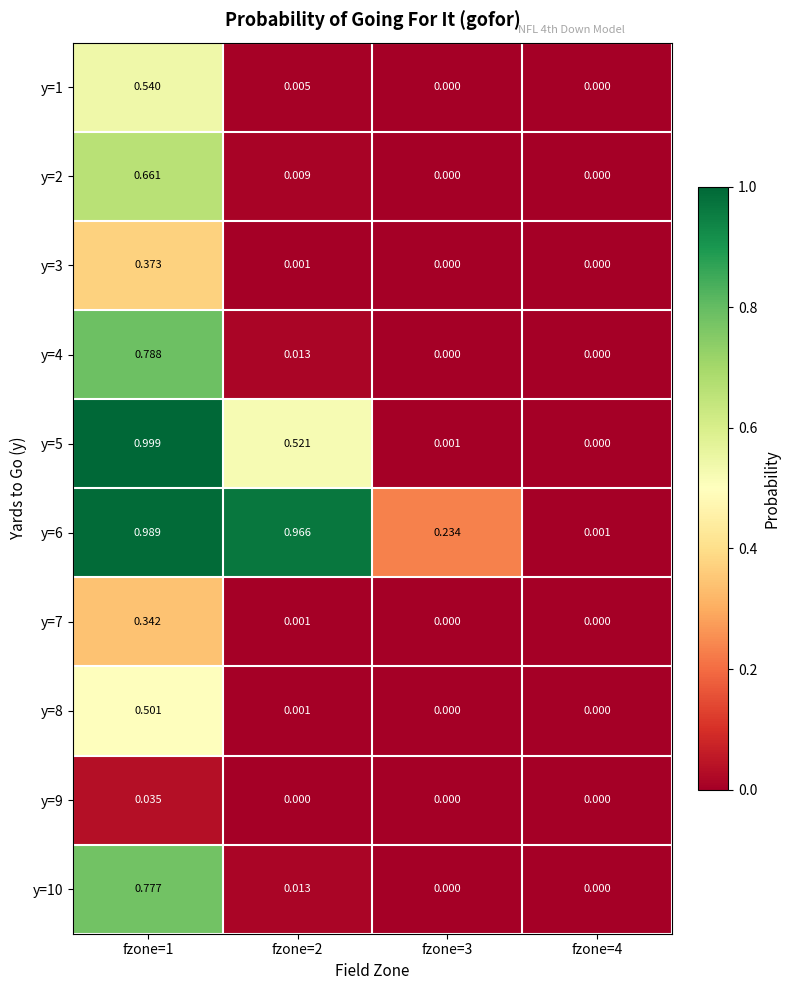

Is the value of y=5 at fzone=1 greater than the value of y=4 at fzone=1?

Yes